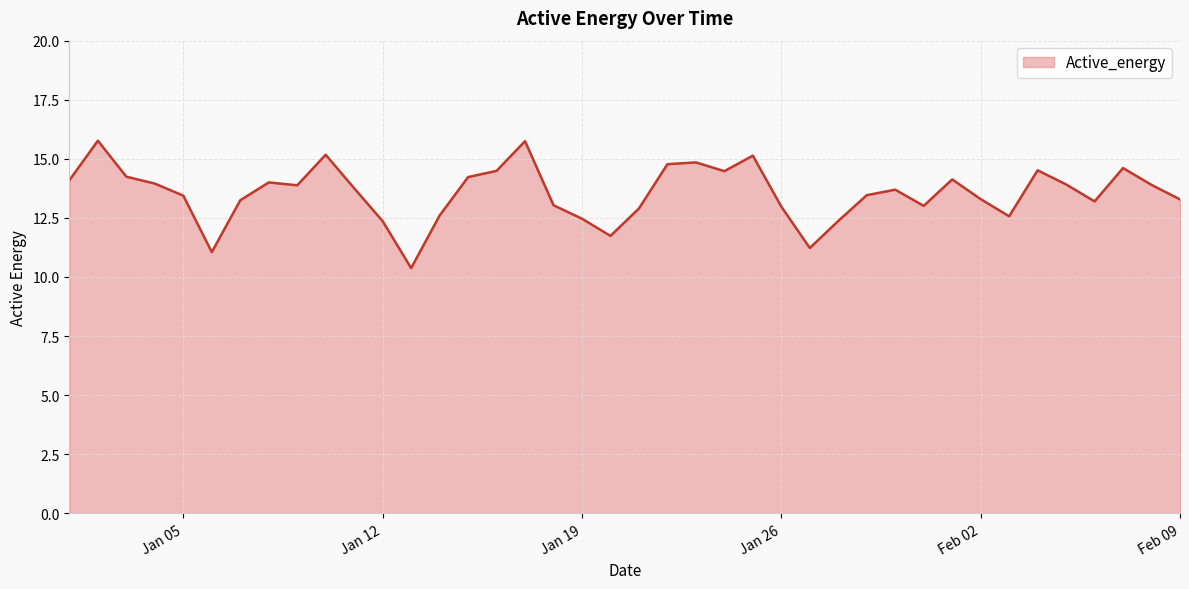

What is the difference between the maximum and minimum values?

5.4